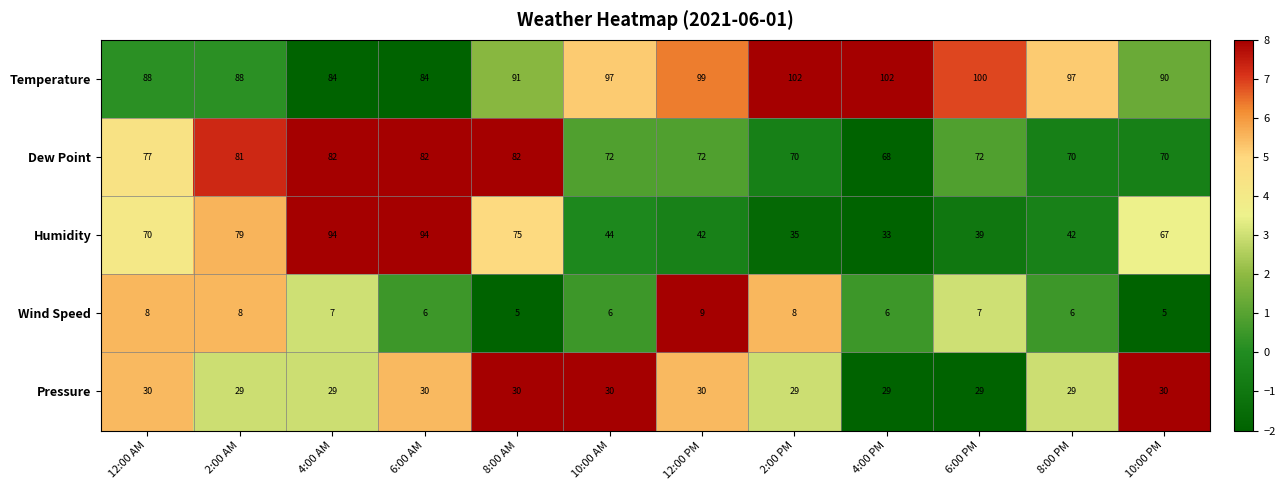

What is the spread (max minus min) of values at 4:00 AM?

87